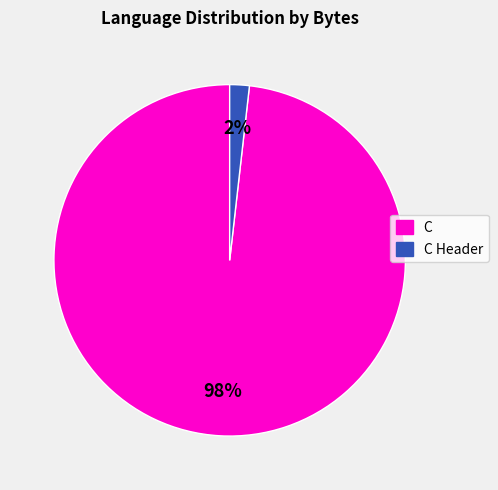

Does any single category account for the majority?

Yes